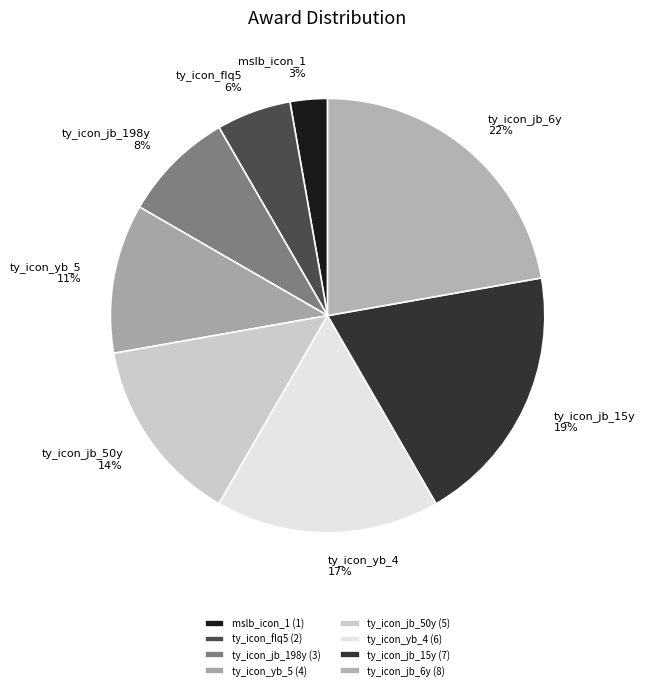

To the nearest percent, what is the average slice percentage?

12%